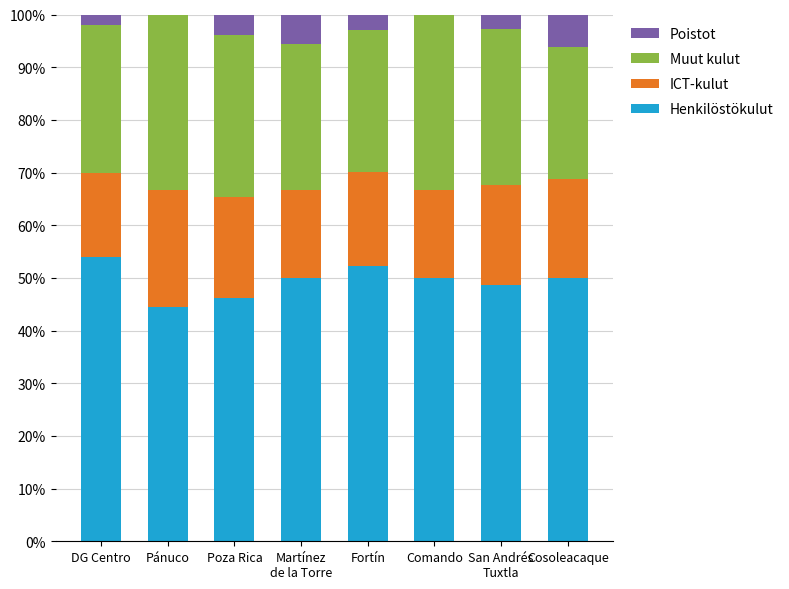

Count the number of data series in this chart.

4